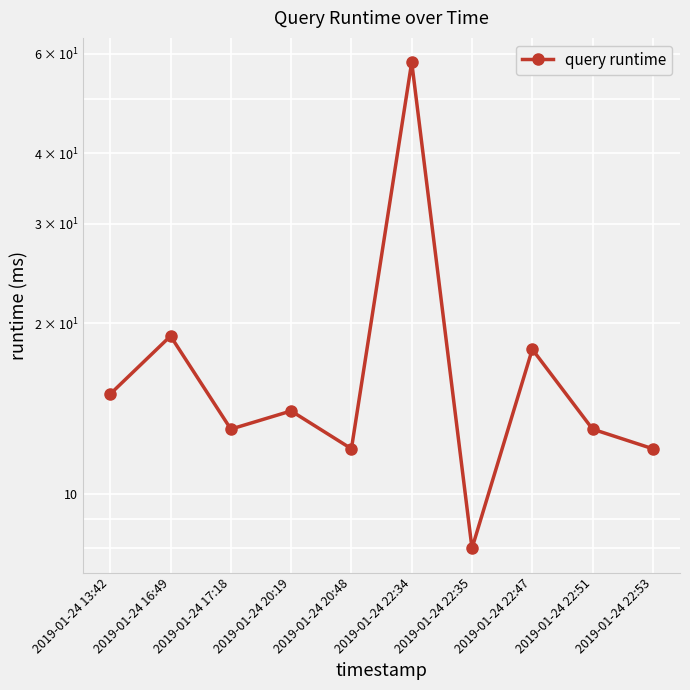

What is the label of the 3rd point from the right?

2019-01-24 22:47